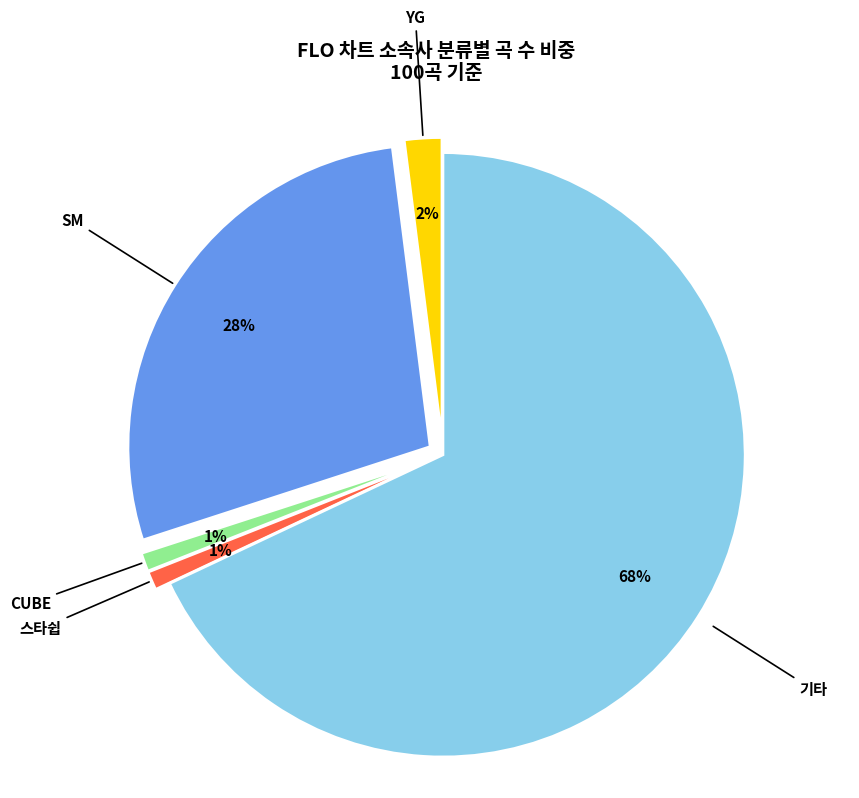

To the nearest percent, what is the combined percentage of YG and 스타쉽?

3%